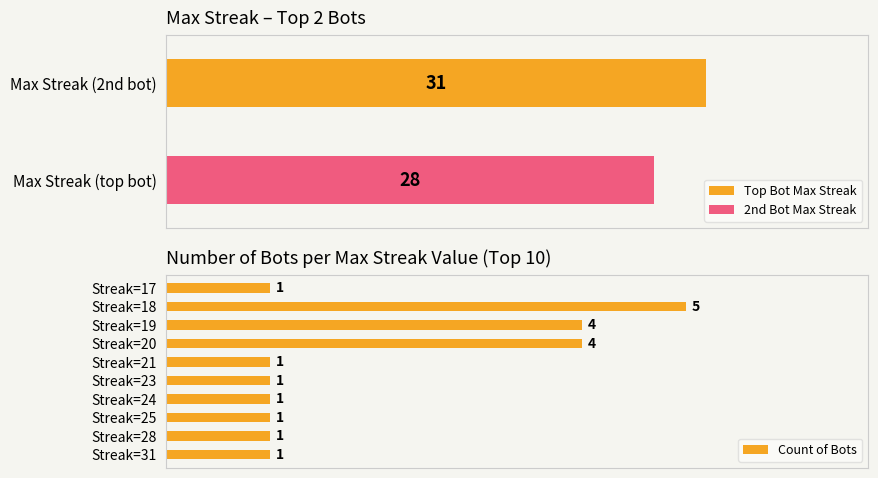

What is the difference between the maximum and minimum values?

4